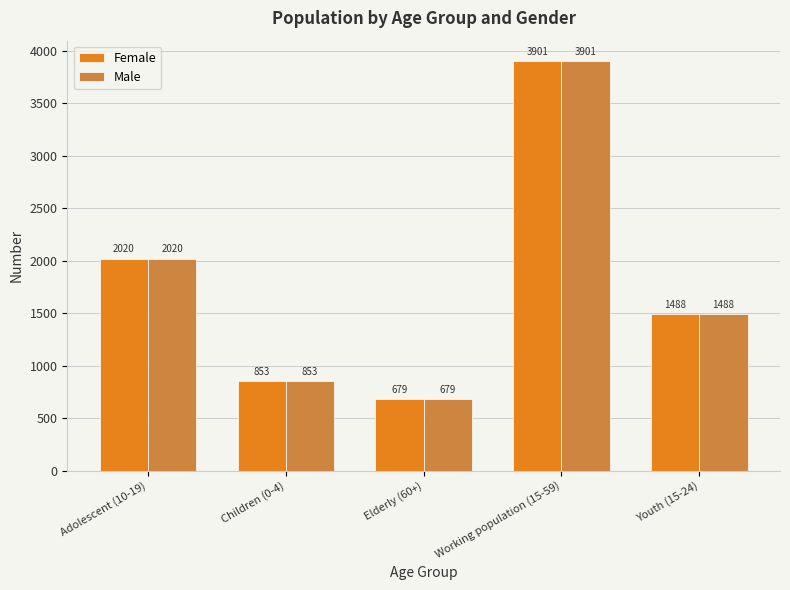

How many bars are there in total?

10